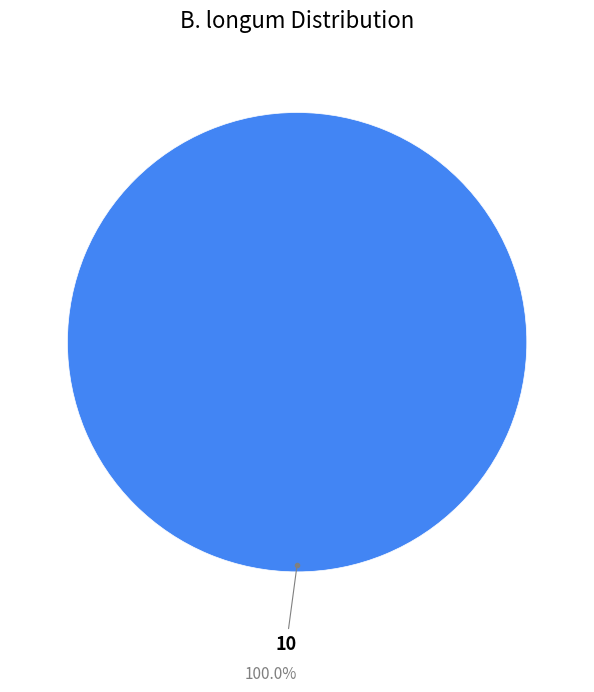

Does any single category account for the majority?

Yes